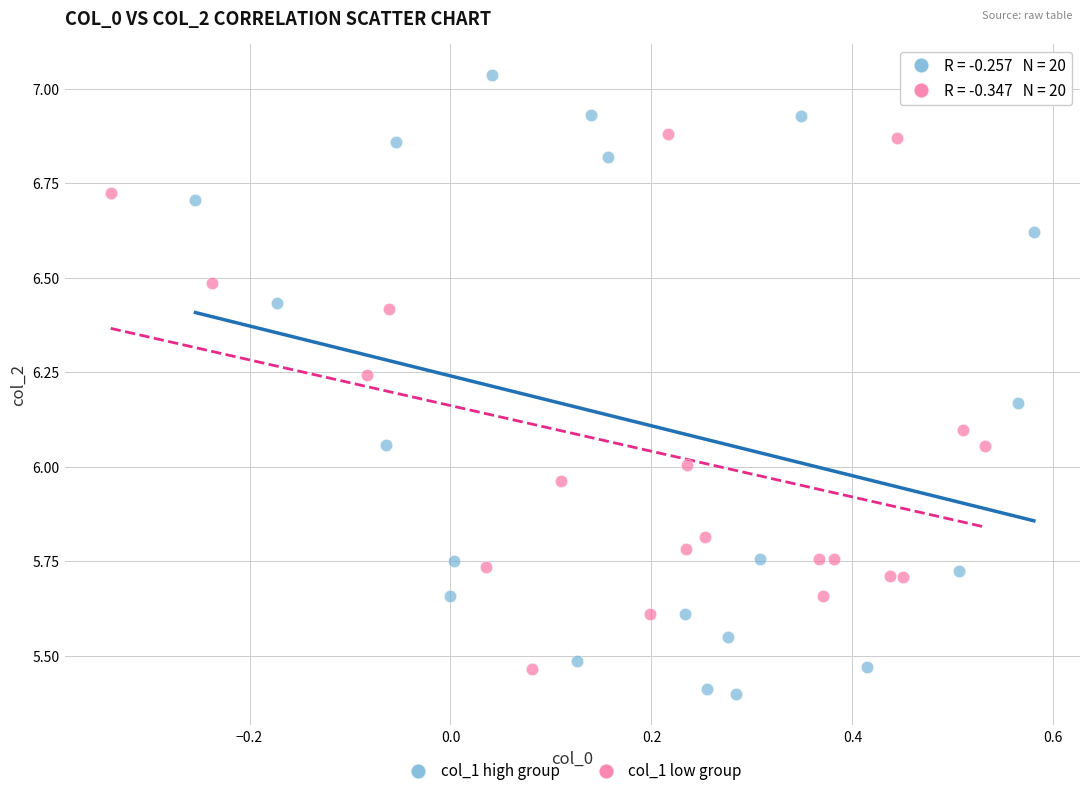

Which series has the widest spread of Y values?

col_1 high group